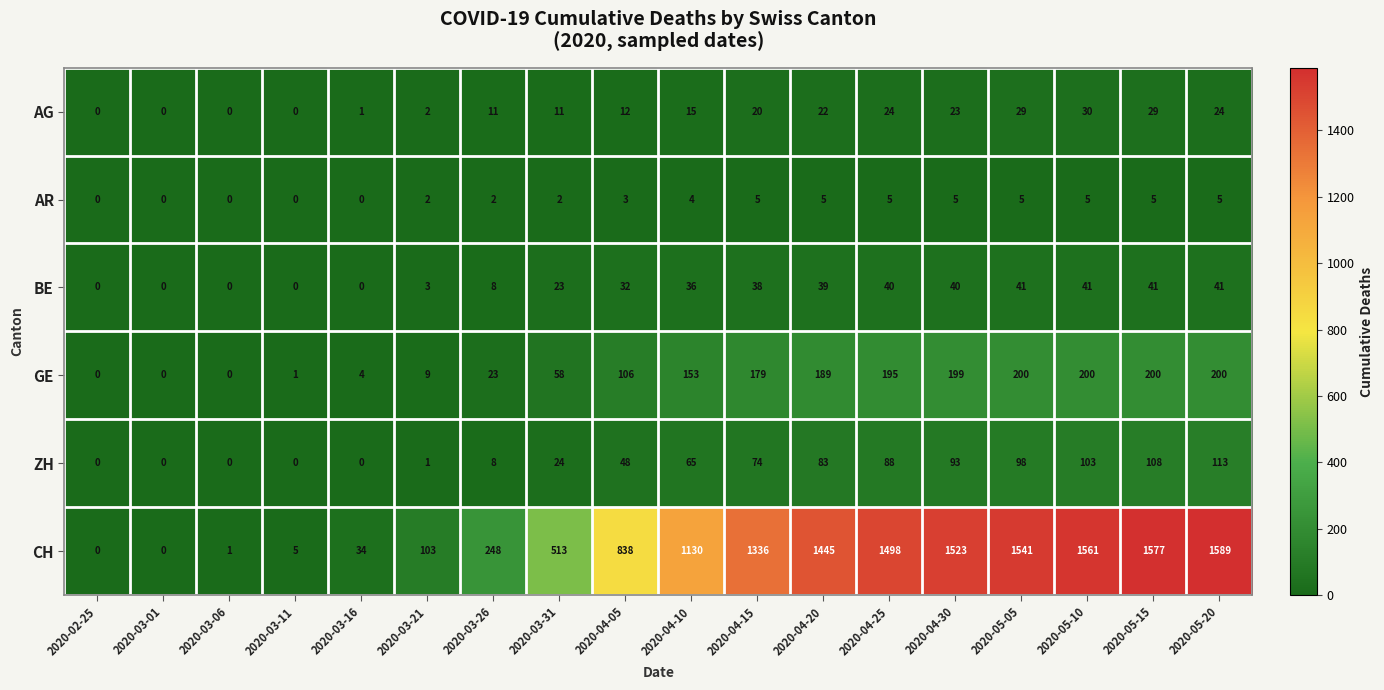

How many values in AR are above zero?

13